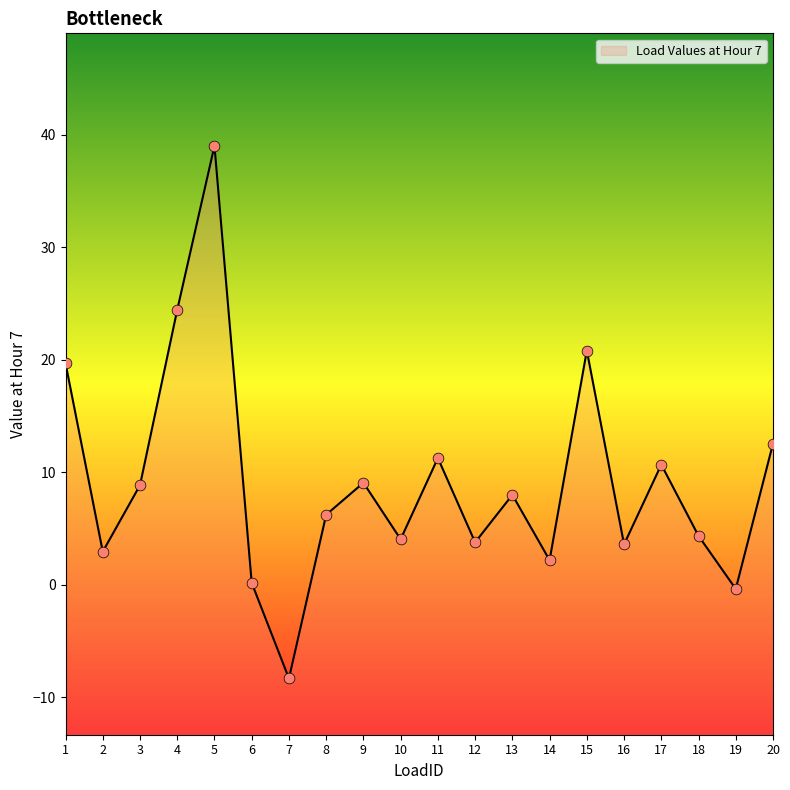

Approximately how many times larger is the value at 15 compared to 4?

0.9